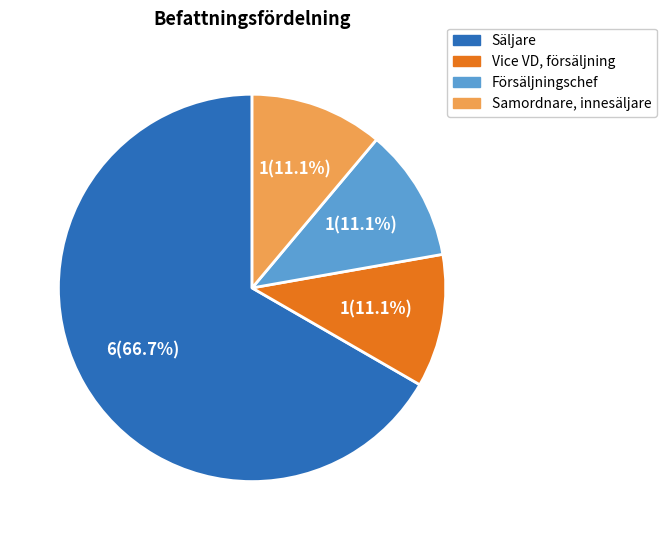

Is there a majority slice in this chart?

Yes